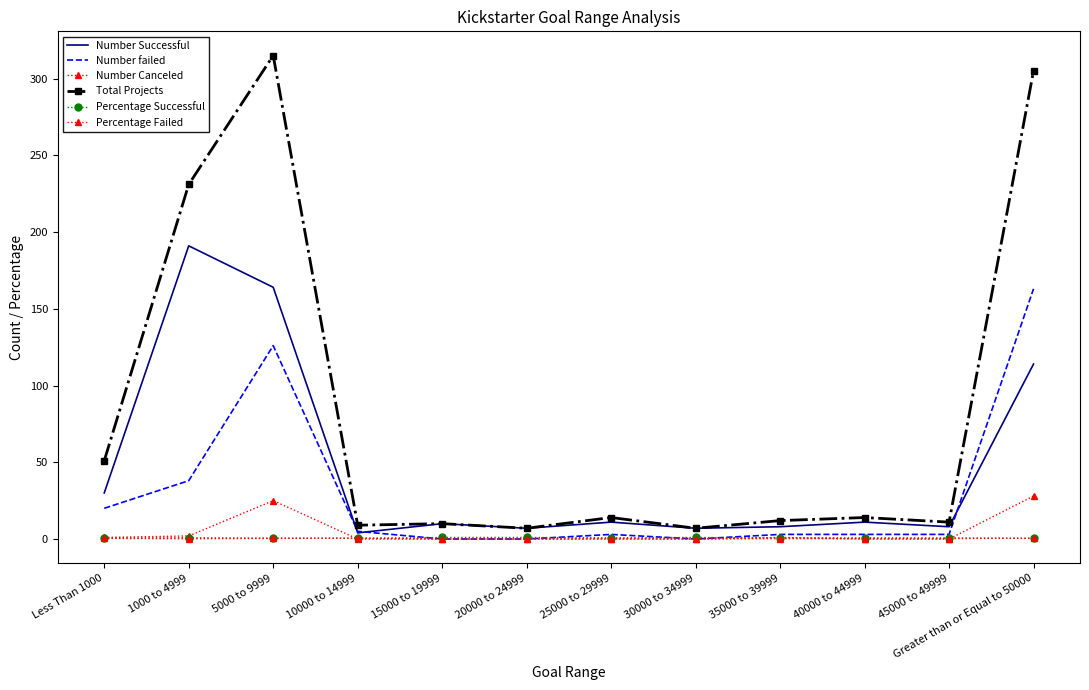

How many data points in Percentage Failed are above 0?

9